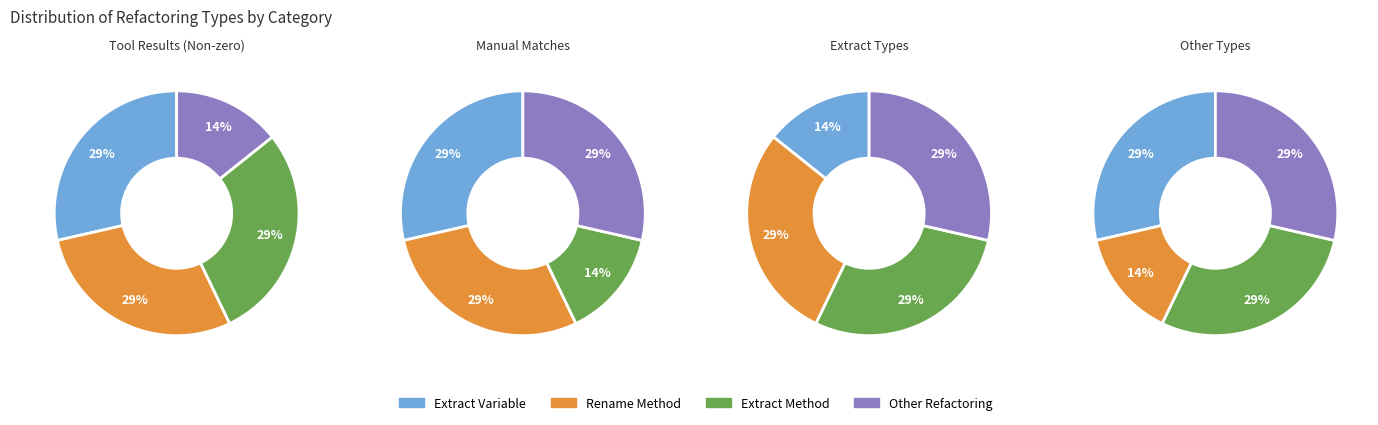

Is it true that Move Class is 0% of the pie?

True